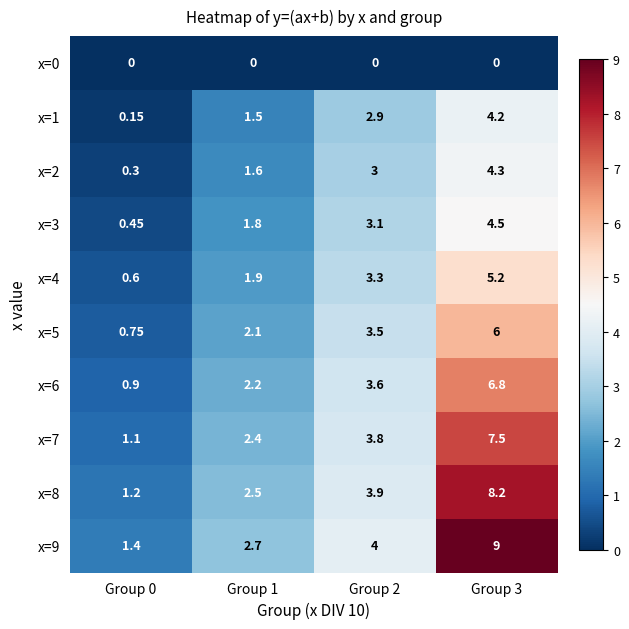

Is the value of x=8 at Group 1 greater than the value of x=4 at Group 0?

Yes